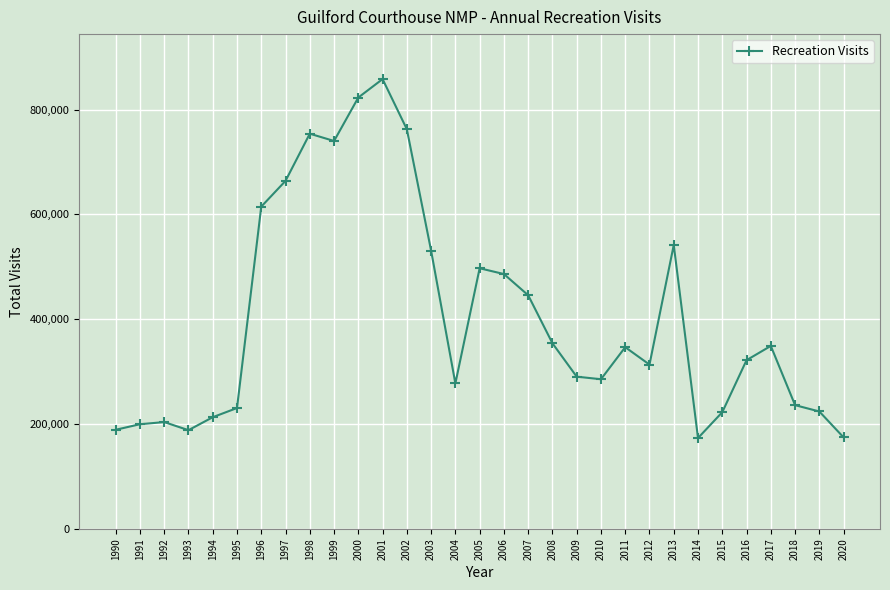

What is the difference between the maximum and minimum values?

684864